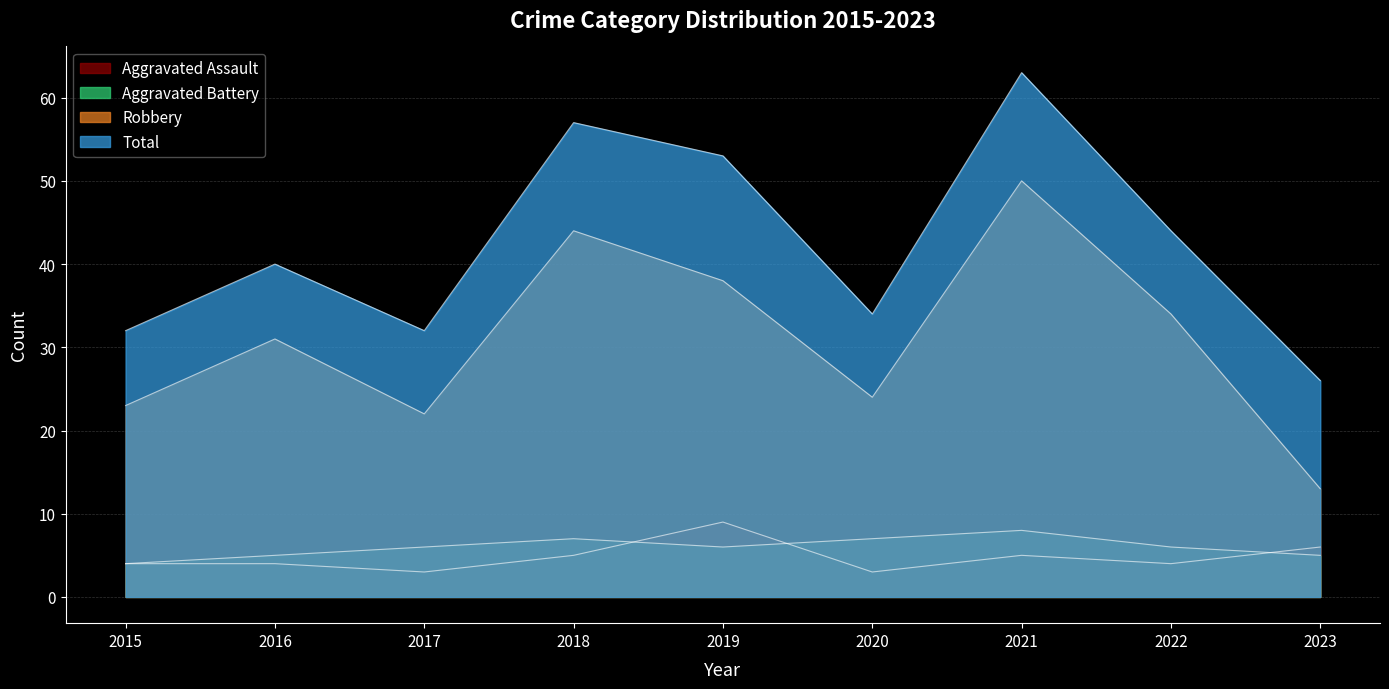

What is the difference between the second highest and minimum values in the Robbery series?

31